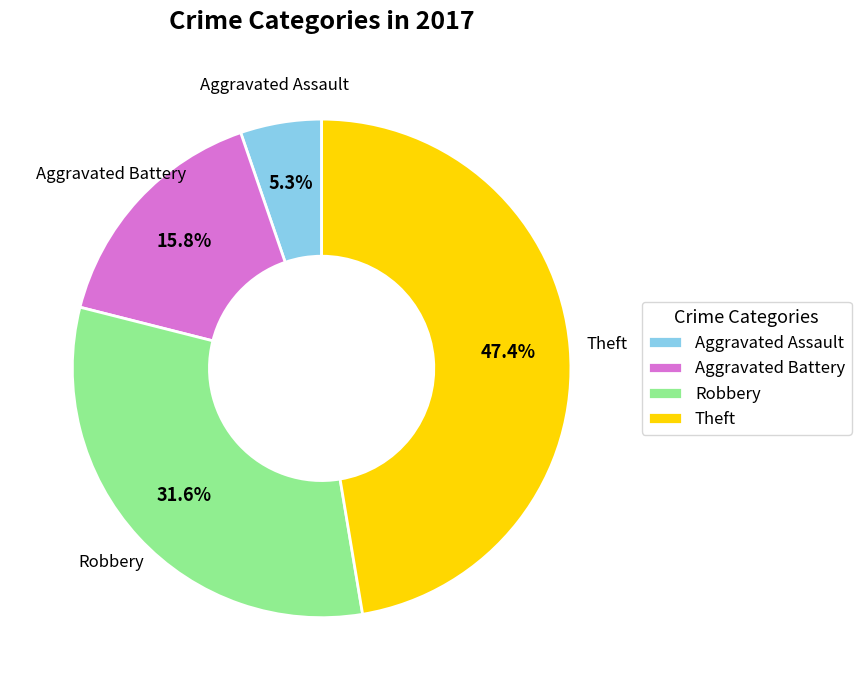

To the nearest percent, what portion does Aggravated Battery represent?

16%